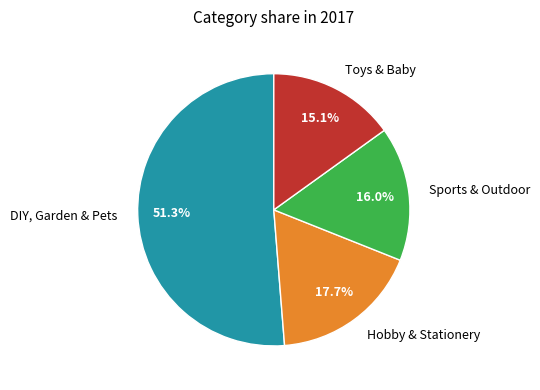

Is it true that Toys & Baby is 2% of the pie?

False